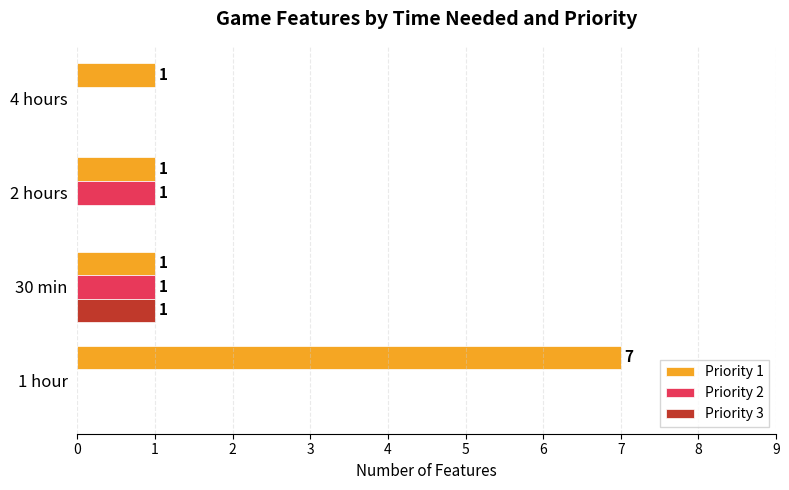

What is the maximum value for Priority 1?

7